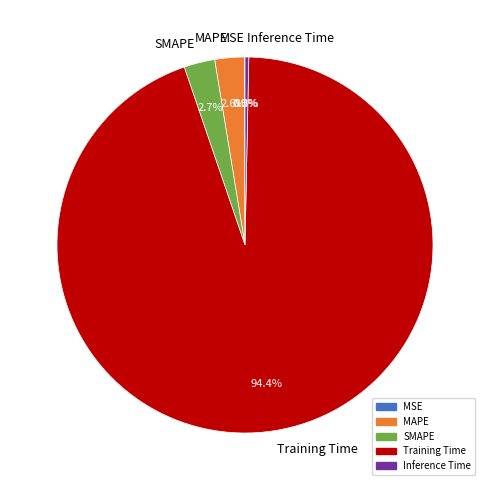

What portion of the pie excludes MAPE?

97.4%